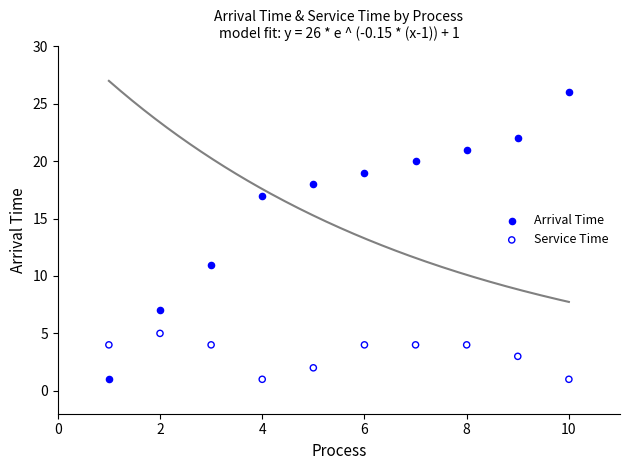

In the Arrival Time series, what Y value is closest to 13?

11